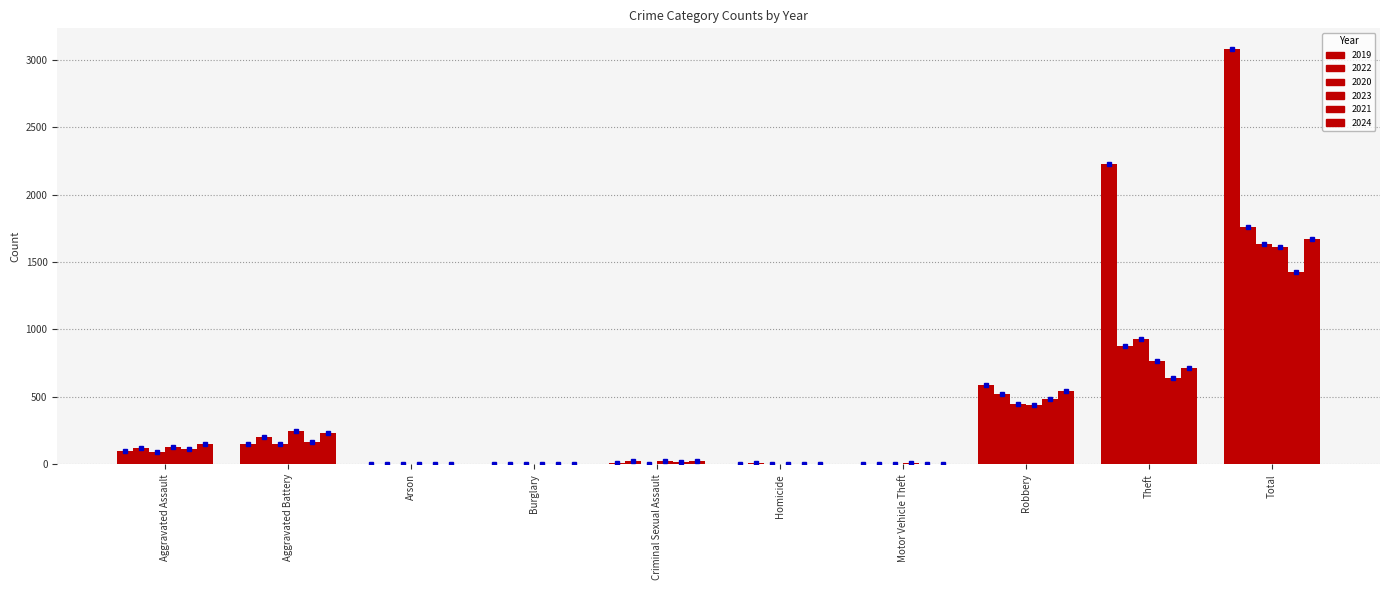

Are the bars horizontal?

No